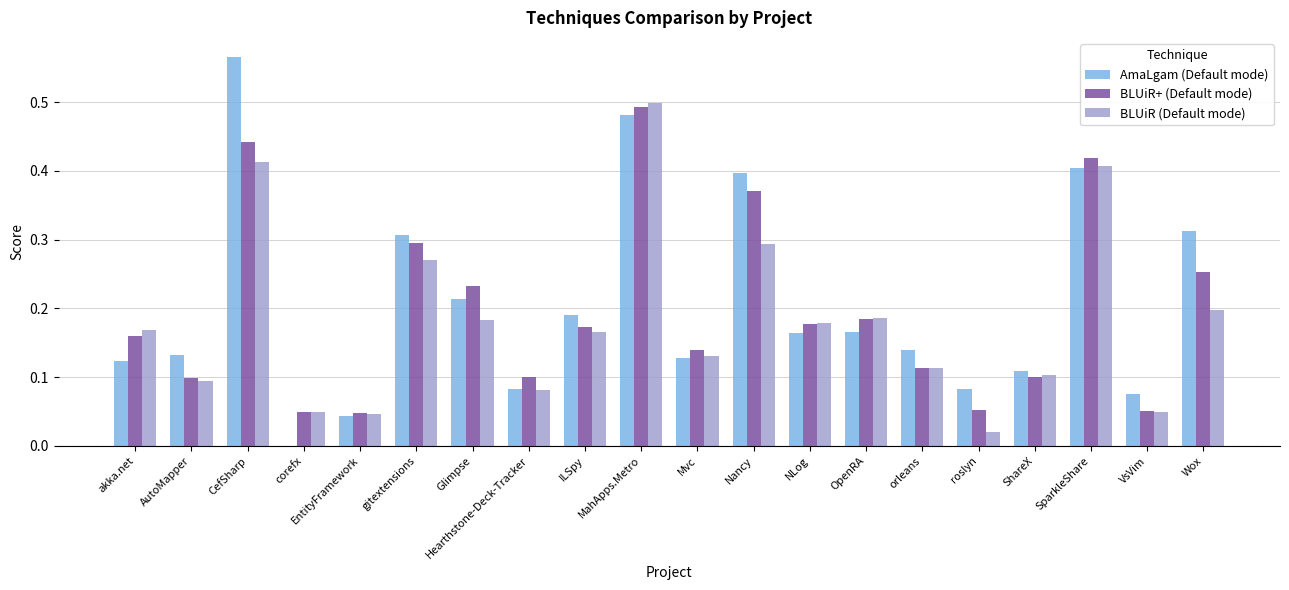

What is the sum of all AmaLgam (Default mode) values?

4.1